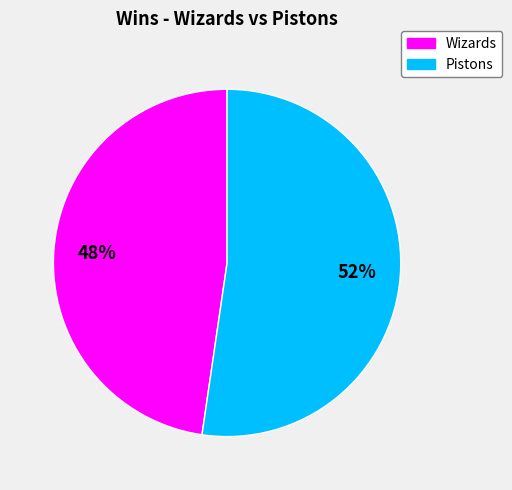

Does any single category account for the majority?

Yes